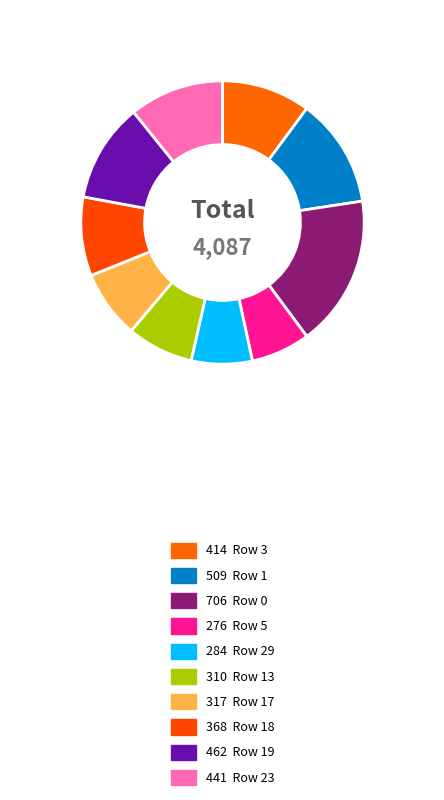

To the nearest percent, what is the average slice percentage?

10%